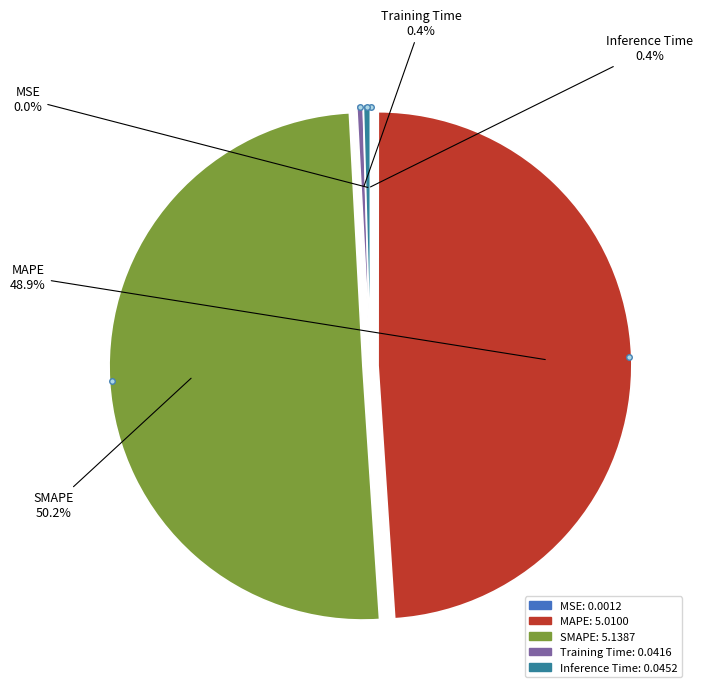

Approximately how many times larger is the value at SMAPE compared to MAPE?

1.0